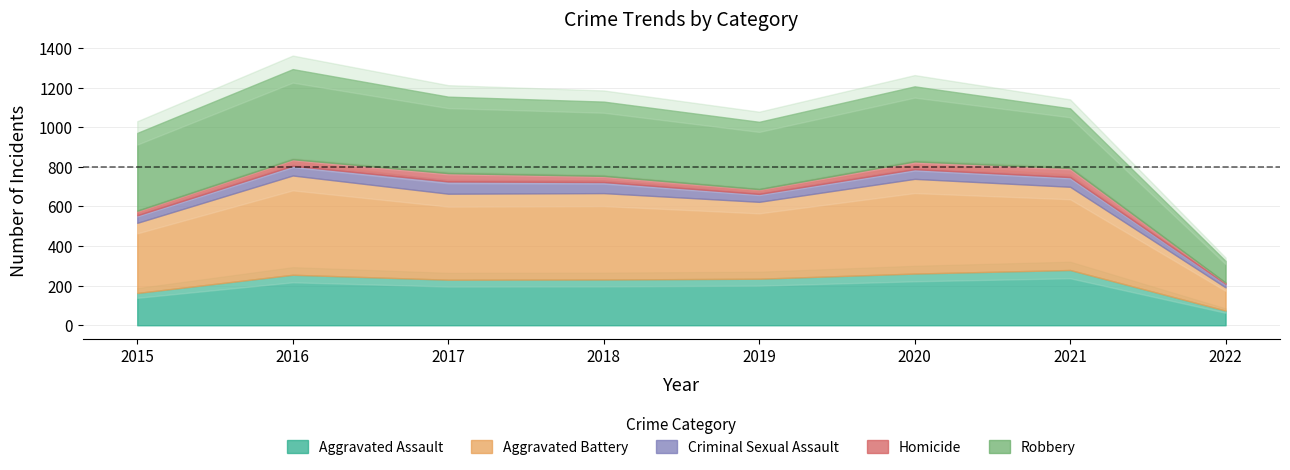

What is the approximate value of Robbery at 2021, to the nearest 5?

300